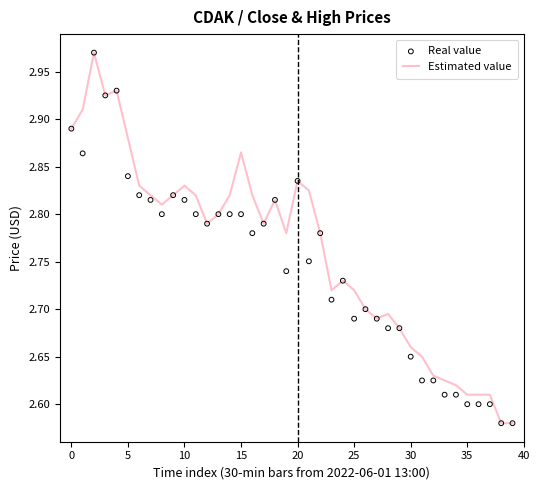

At how many categories does at least one series exceed 2?

40